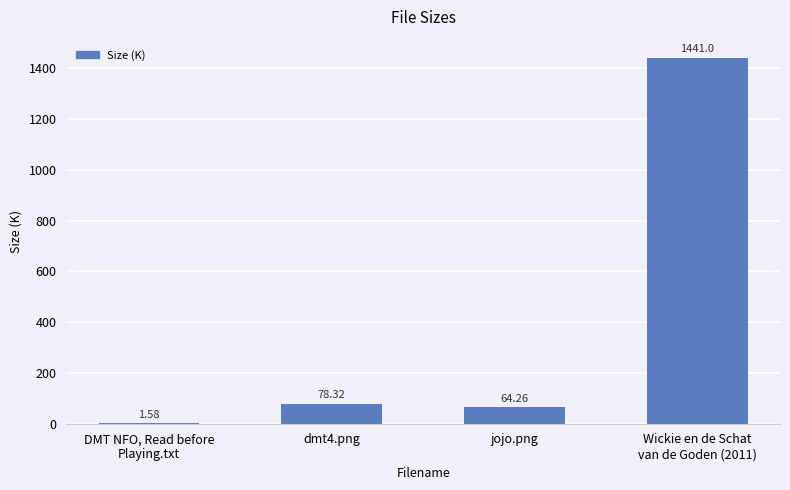

Which has a higher value, jojo.png or dmt4.png?

dmt4.png